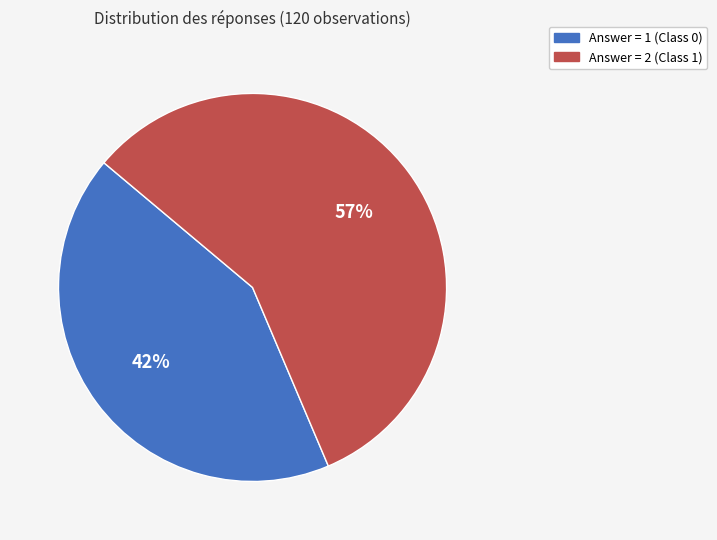

Is there any slice that represents more than half of the pie?

Yes